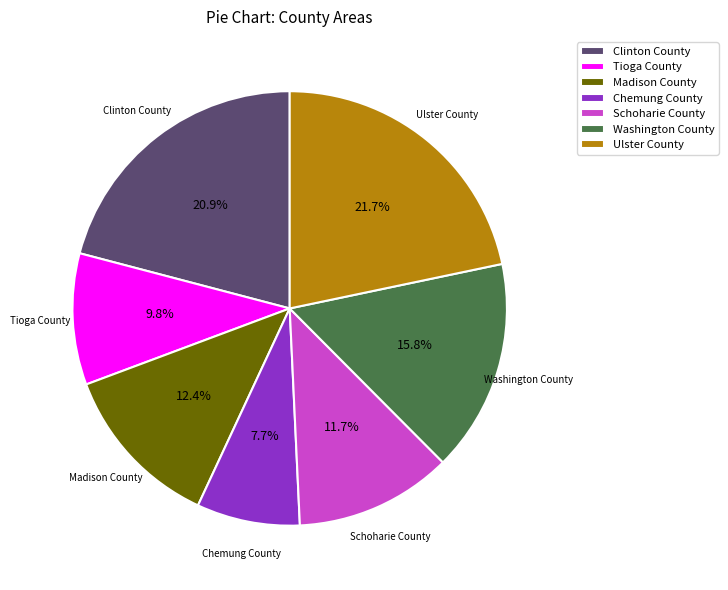

Is it true that Schoharie County is 12% of the pie?

True